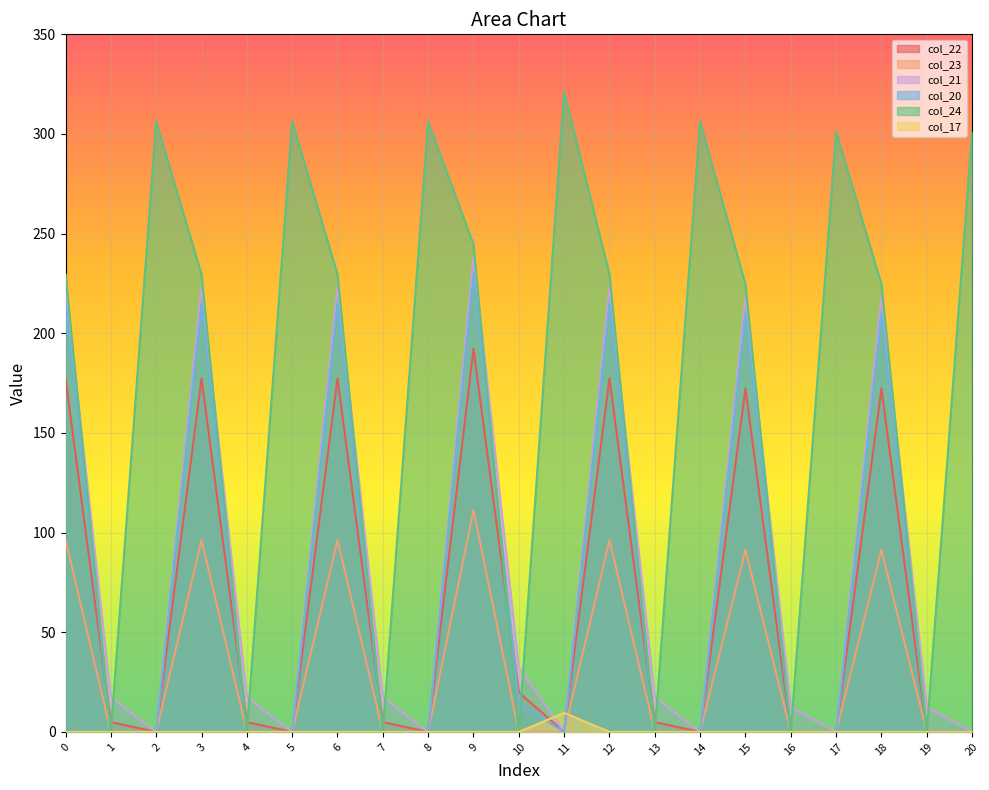

The col_17 series shows 0.0 at 14. True or false?

True